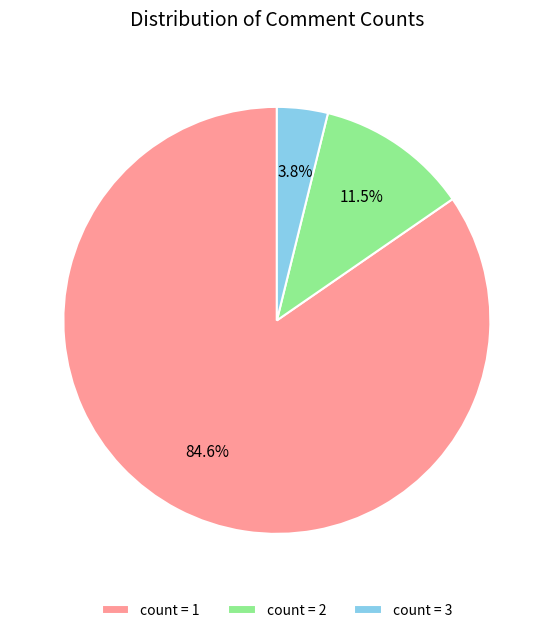

Is there any slice that represents more than half of the pie?

Yes